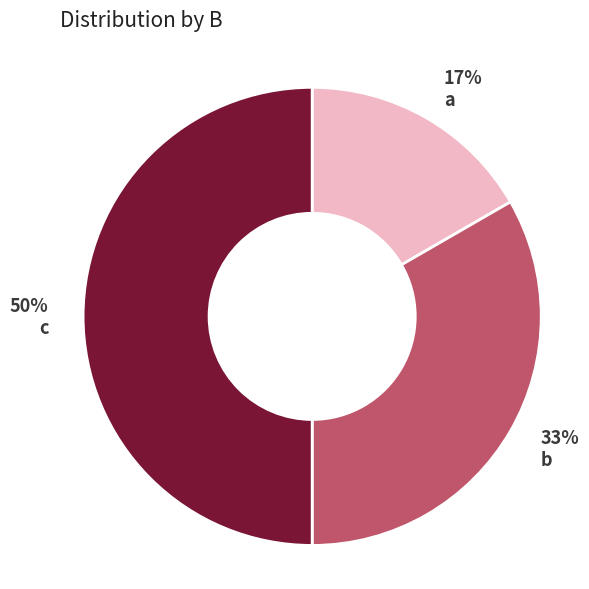

The a slice represents 17% of the pie. True or false?

True